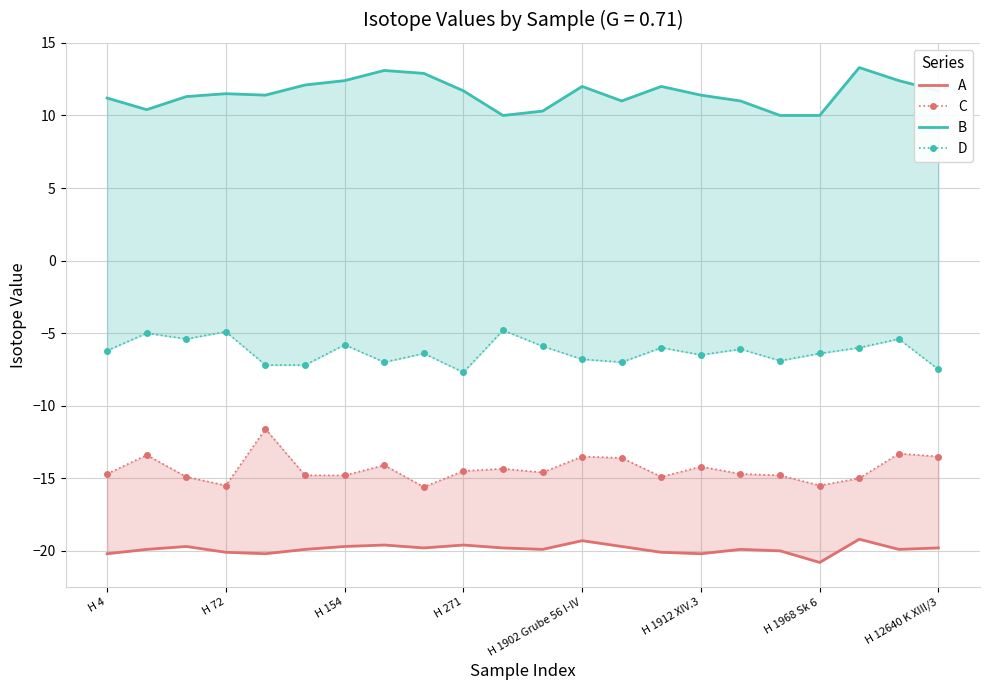

Where is B nearest to the value 11?

13